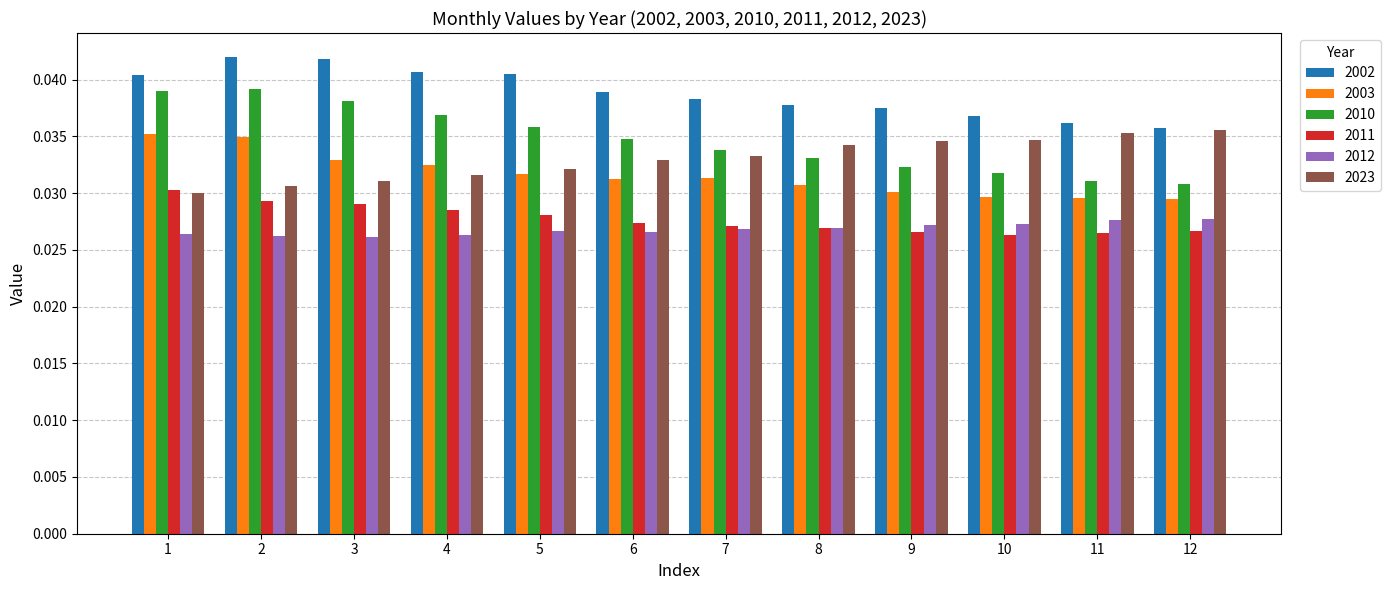

What are all the series names shown in the legend?

2002, 2003, 2010, 2011, 2012, 2023